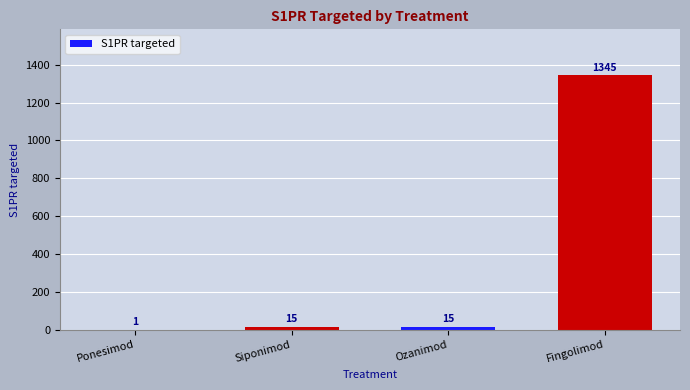

What is the sum of all values?

1376